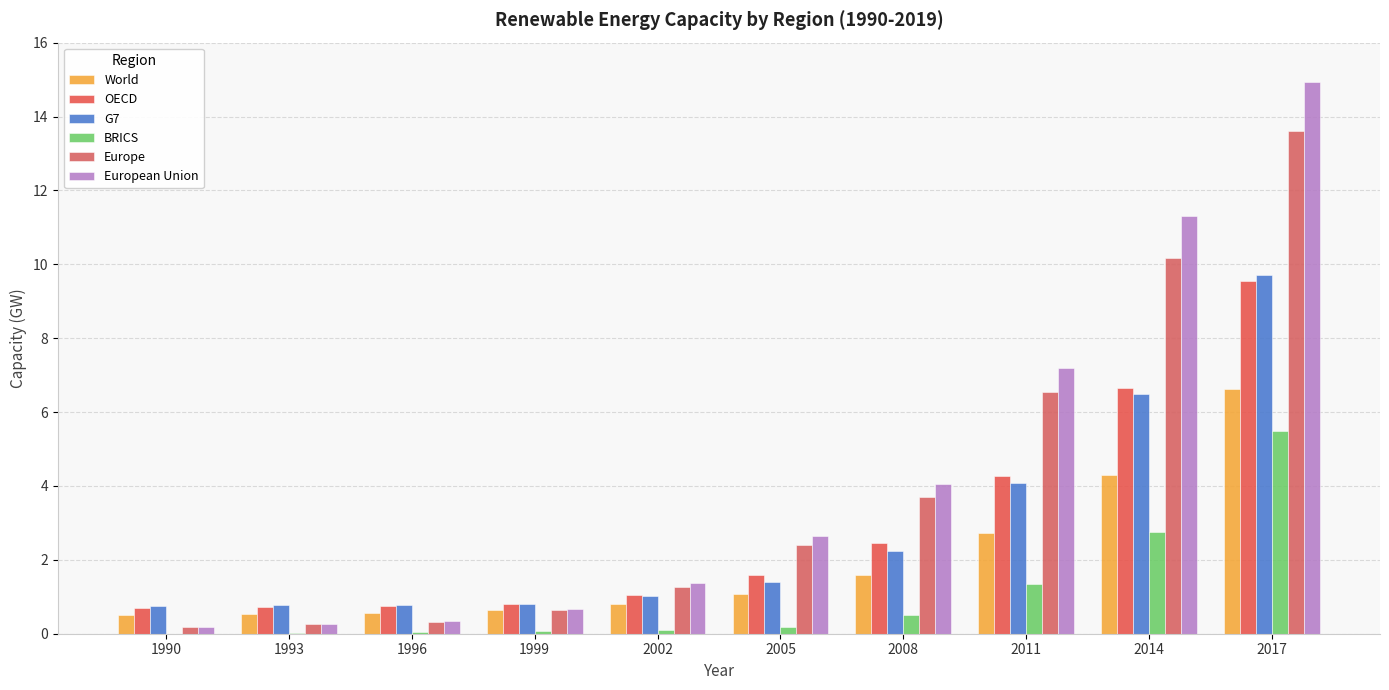

At which label does World reach its peak?

2017